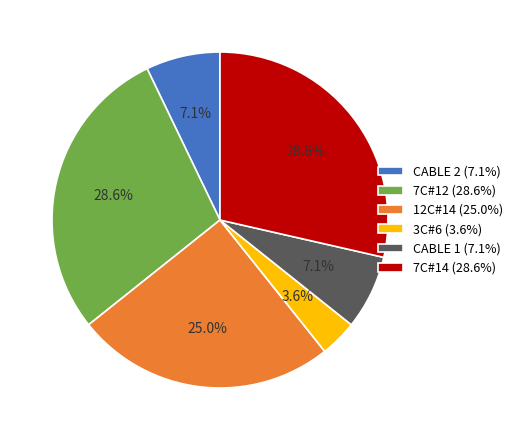

Which category has the smallest portion of the pie?

3C#6 (3.6%)